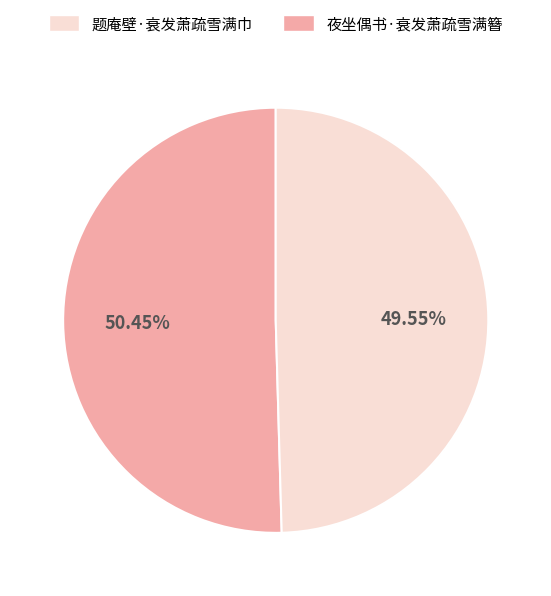

Does any single category account for the majority?

Yes